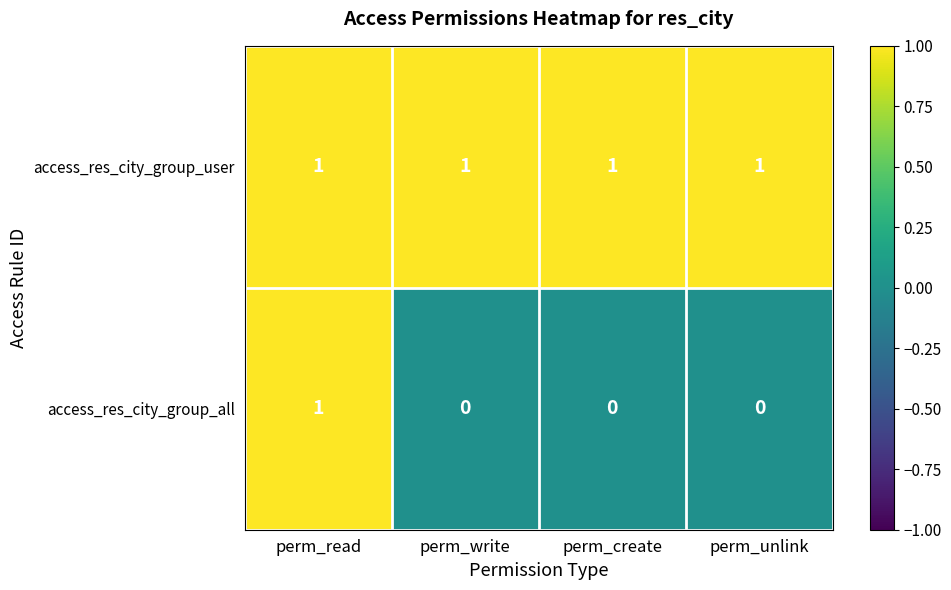

Between perm_read and perm_unlink, which series saw the biggest shift?

access_res_city_group_all